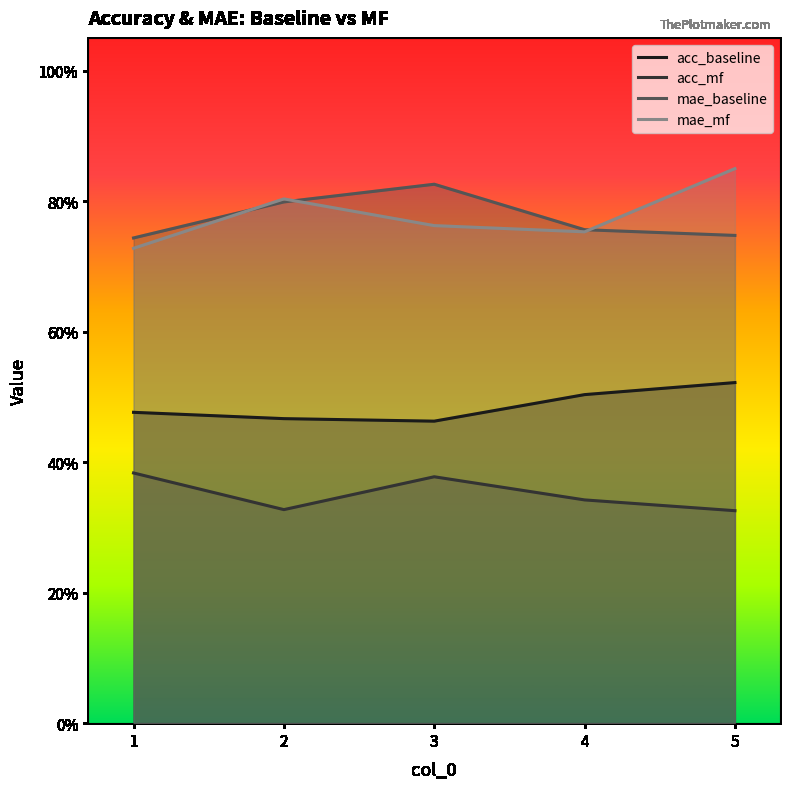

What is the greatest value displayed?

0.8